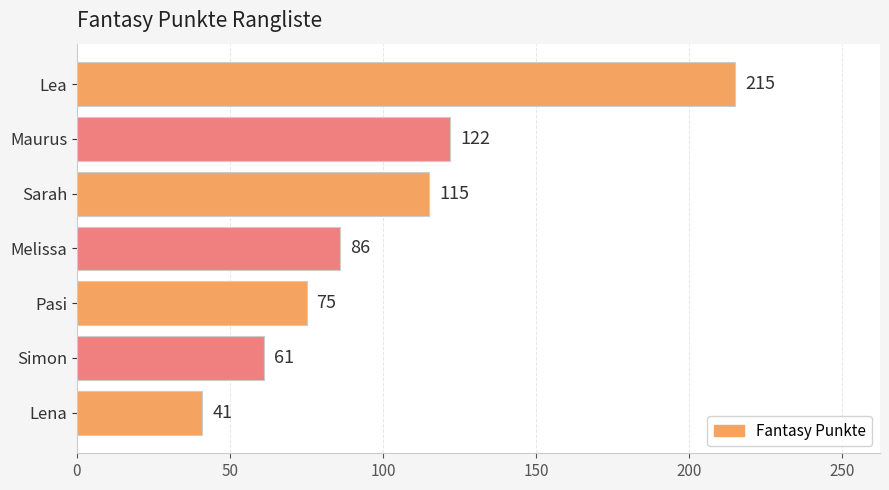

Reading bottom to top, transcribe all the data shown in this chart.

Lena=41	Simon=61	Pasi=75	Melissa=86	Sarah=115	Maurus=122	Lea=215